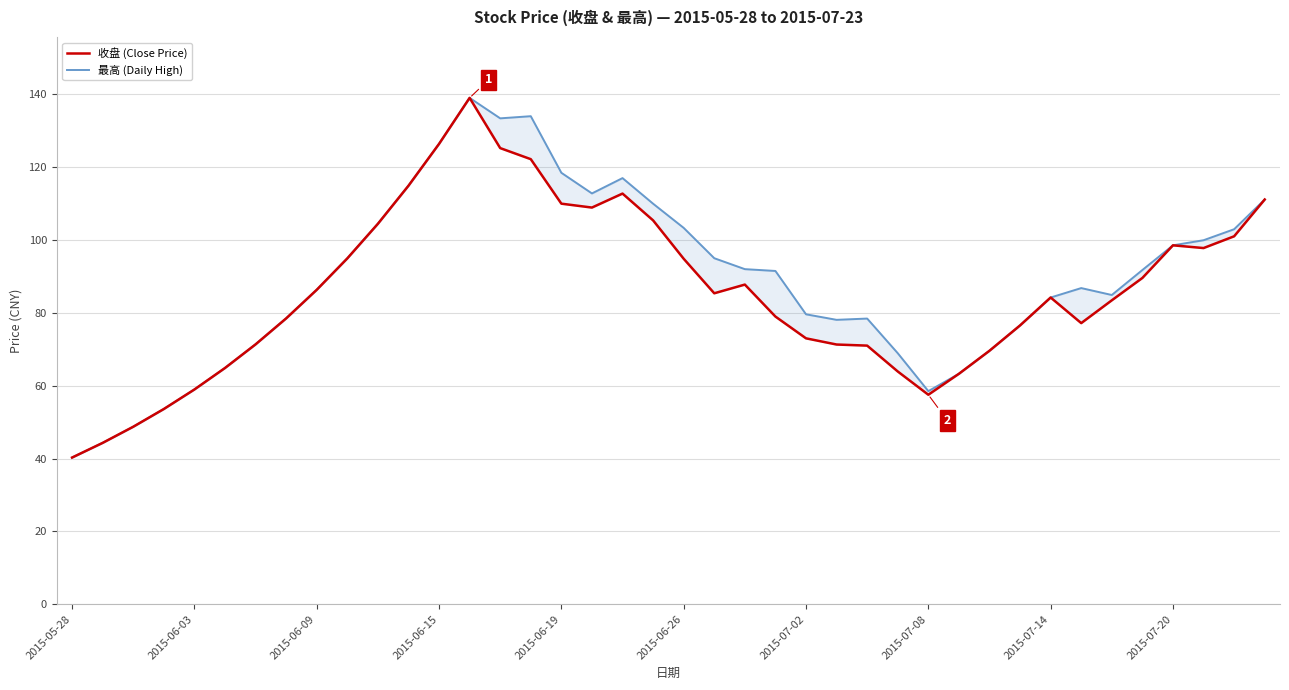

Does the chart display data point markers on the line(s)?

No